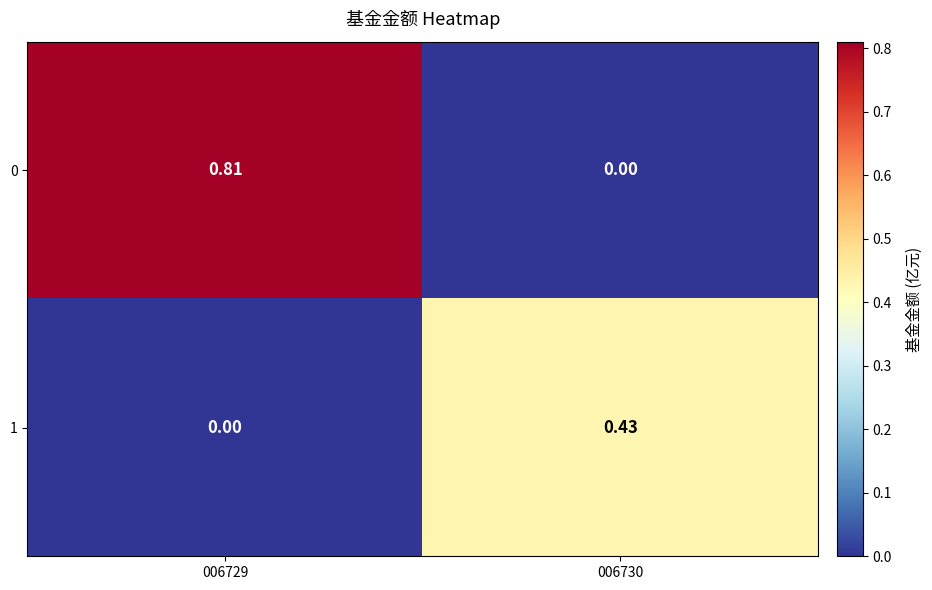

At which category is the sum across all series the highest?

006729